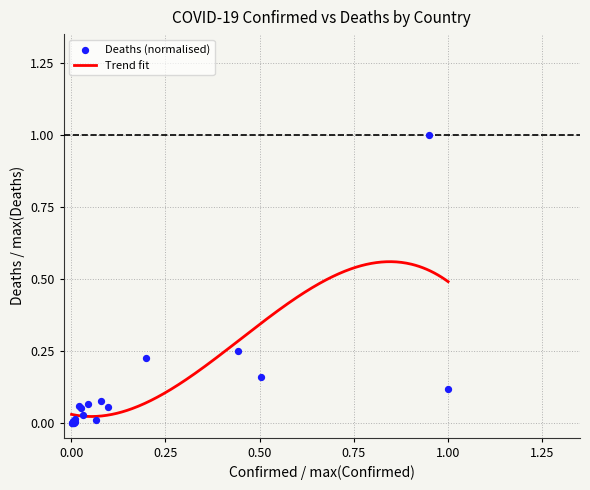

Between Armenia and Azerbaijan, which is larger?

Azerbaijan